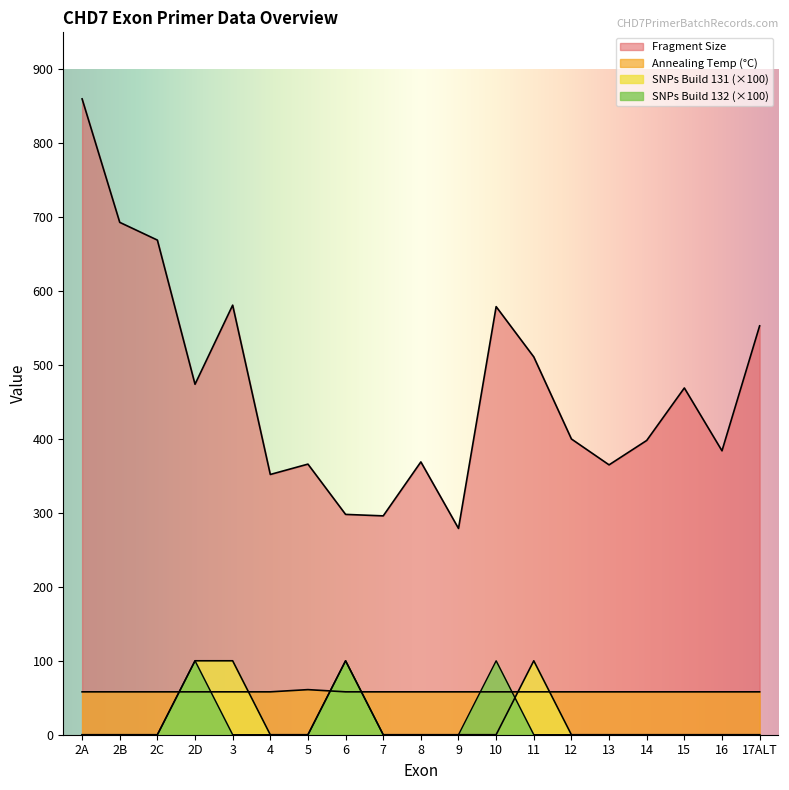

True or false: Annealing Temp has a value of 30 at 5.

False